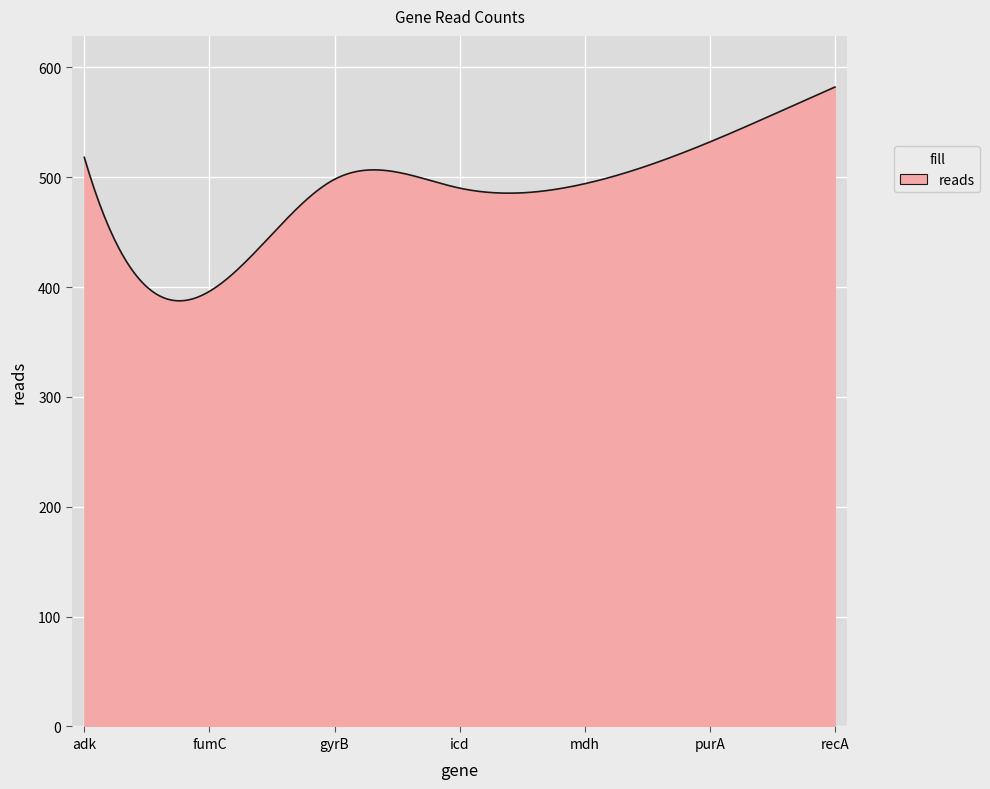

What is the difference between the maximum and minimum values?

194.6